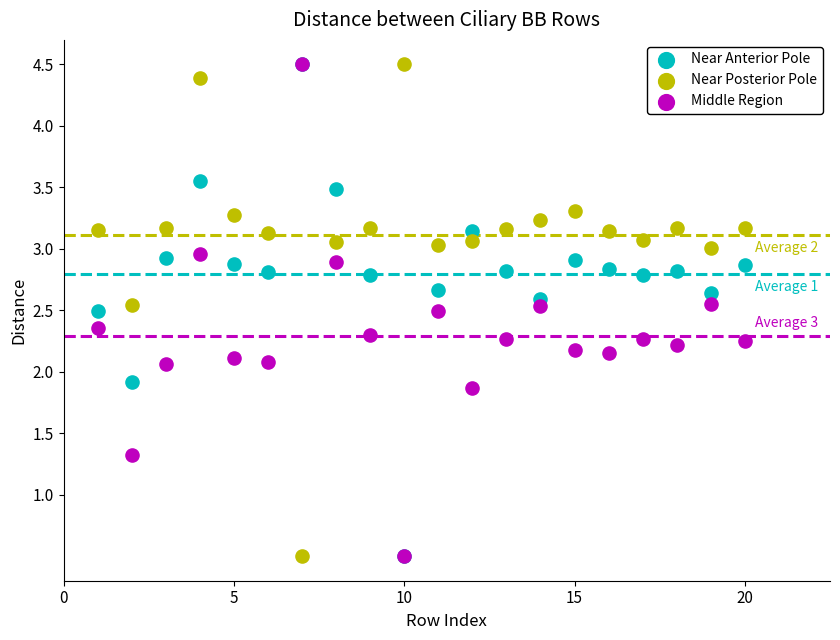

What are all the series names shown in the legend?

Near Anterior Pole, Near Posterior Pole, Middle Region